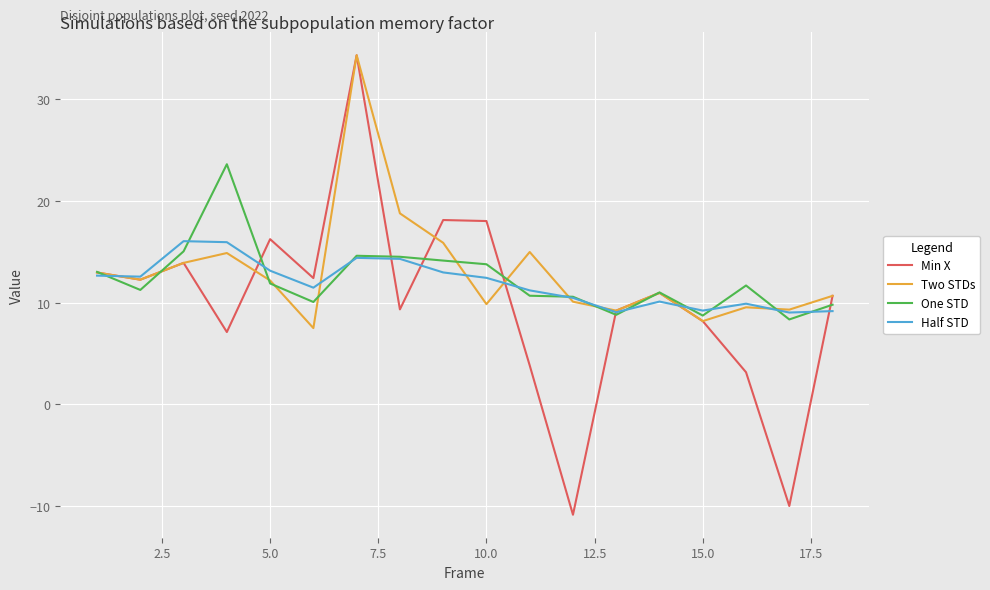

Which series has the largest range (max minus min)?

Min X